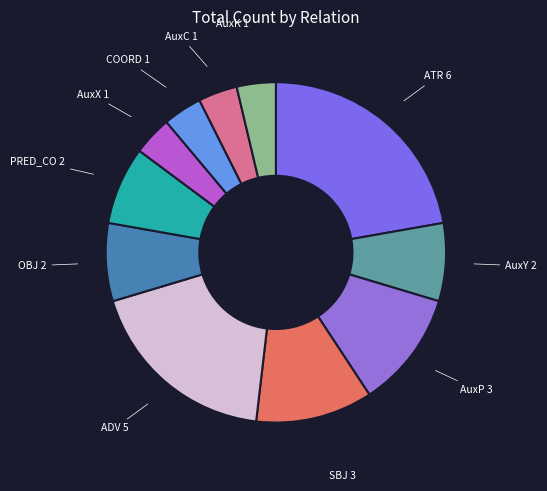

The ADV slice represents 13% of the pie. True or false?

False